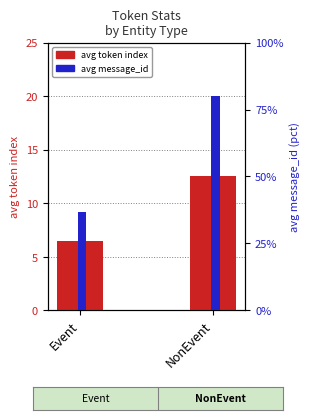

Count the number of categories in the chart.

2